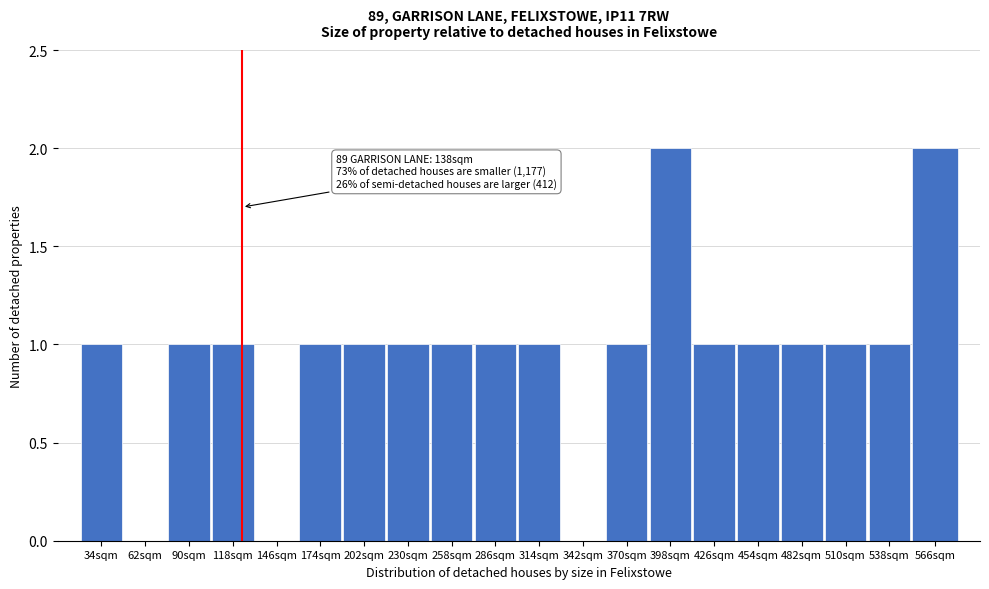

Reading left to right, transcribe all the data shown in this chart.

34sqm=1	62sqm=0	90sqm=1	118sqm=1	146sqm=0	174sqm=1	202sqm=1	230sqm=1	258sqm=1	286sqm=1	314sqm=1	342sqm=0	370sqm=1	398sqm=2	426sqm=1	454sqm=1	482sqm=1	510sqm=1	538sqm=1	566sqm=2